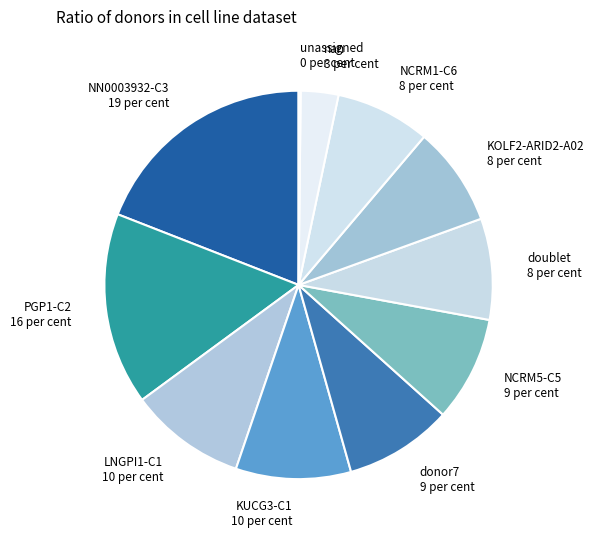

Which has a higher value, LNGPI1-C1 10 per cent or PGP1-C2 16 per cent?

PGP1-C2 16 per cent